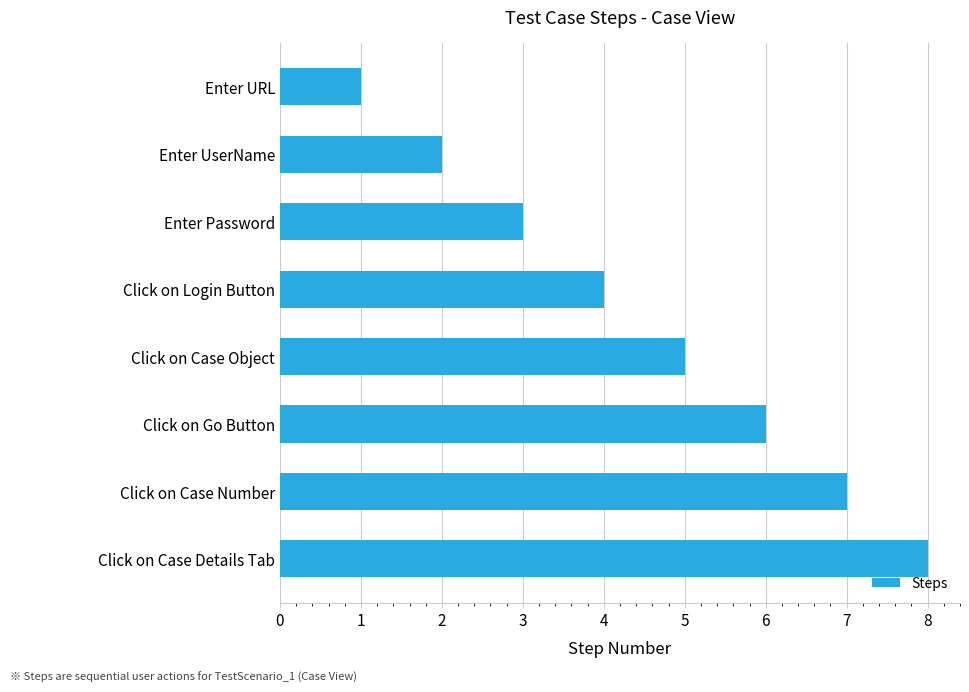

Which label corresponds to the largest value in the chart?

Click on Case Details Tab